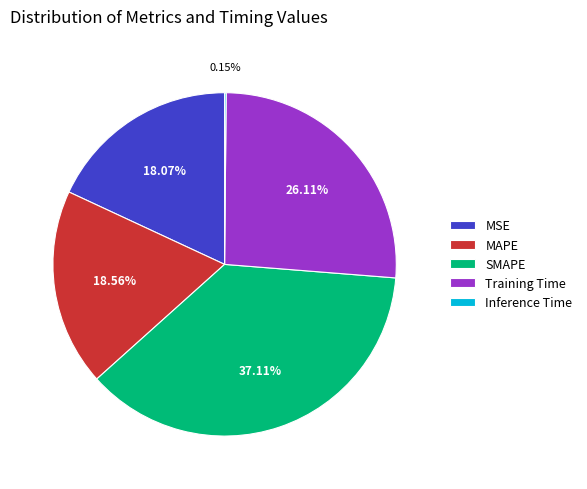

Which has a higher value, Training Time or MSE?

Training Time